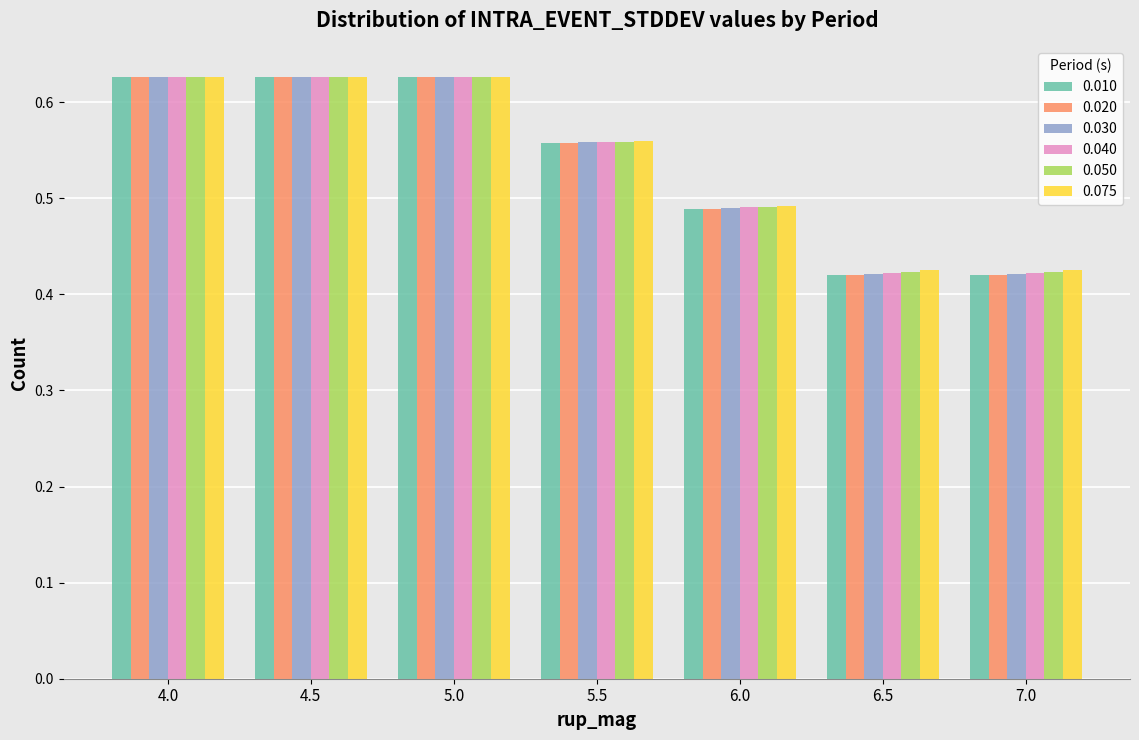

At how many categories does at least one series exceed 0?

7